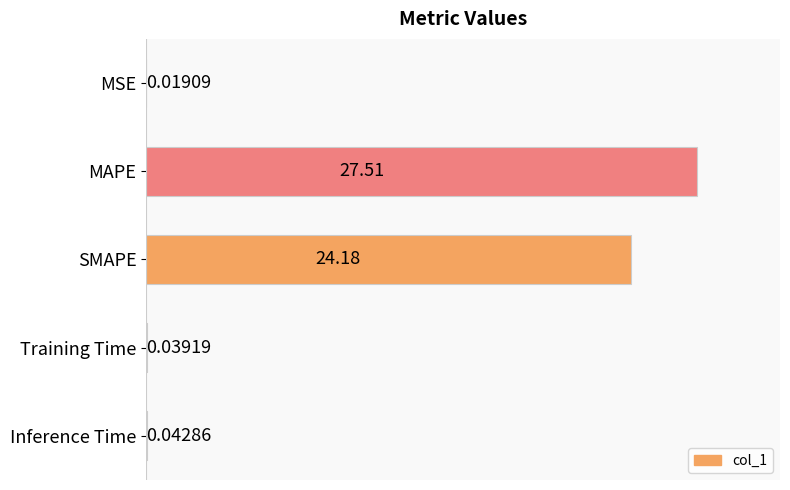

Which has a higher value, Training Time or MSE?

Training Time